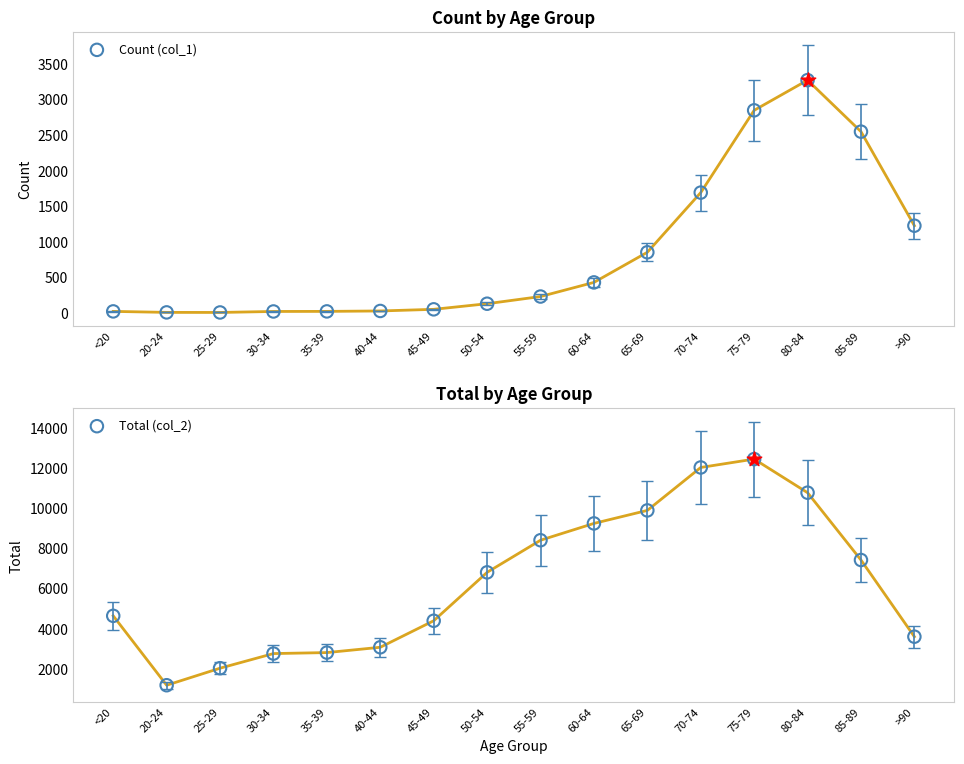

At which category is the sum across all series the highest?

75-79